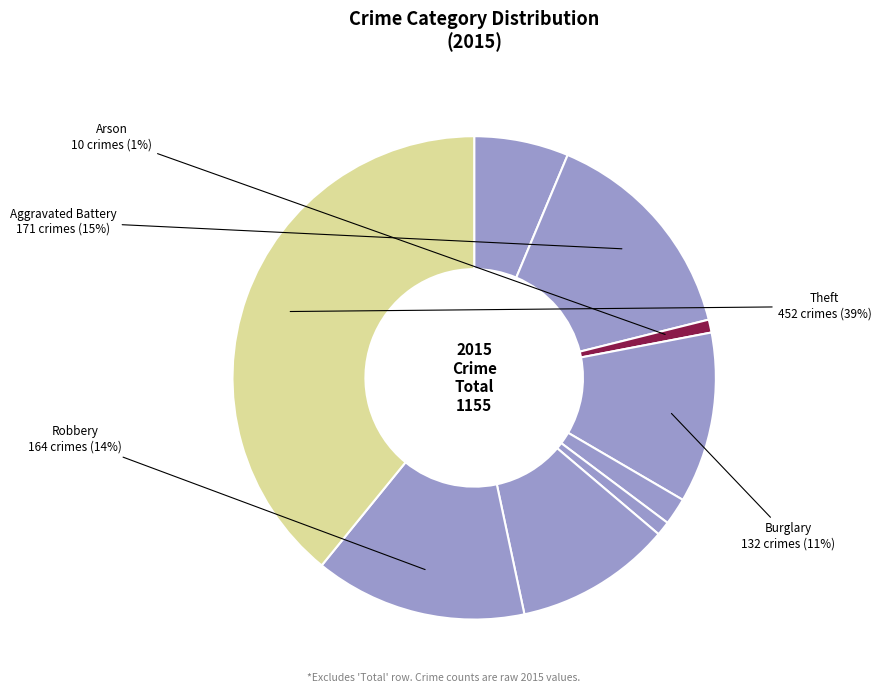

Is there any slice that represents more than half of the pie?

No